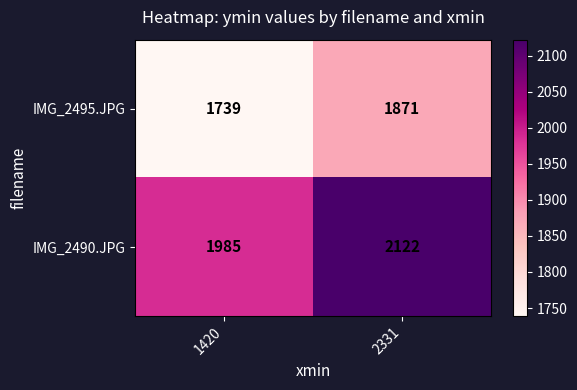

What is the average value of the IMG_2495.JPG series?

1805